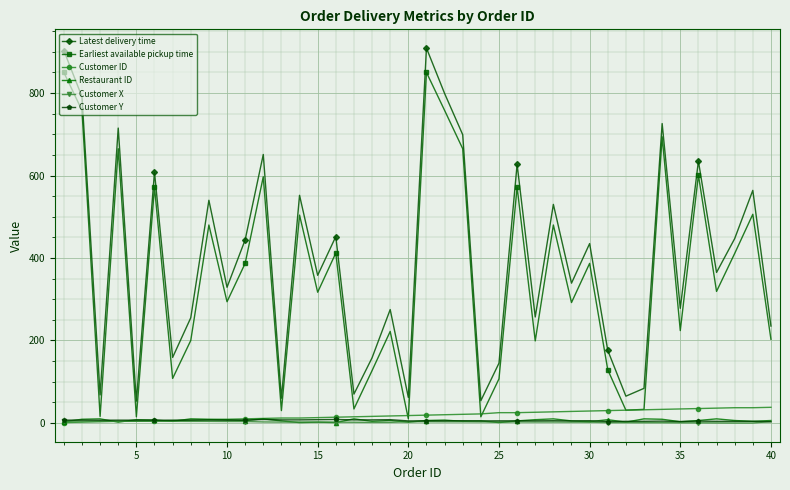

How many lines are shown in the chart?

6